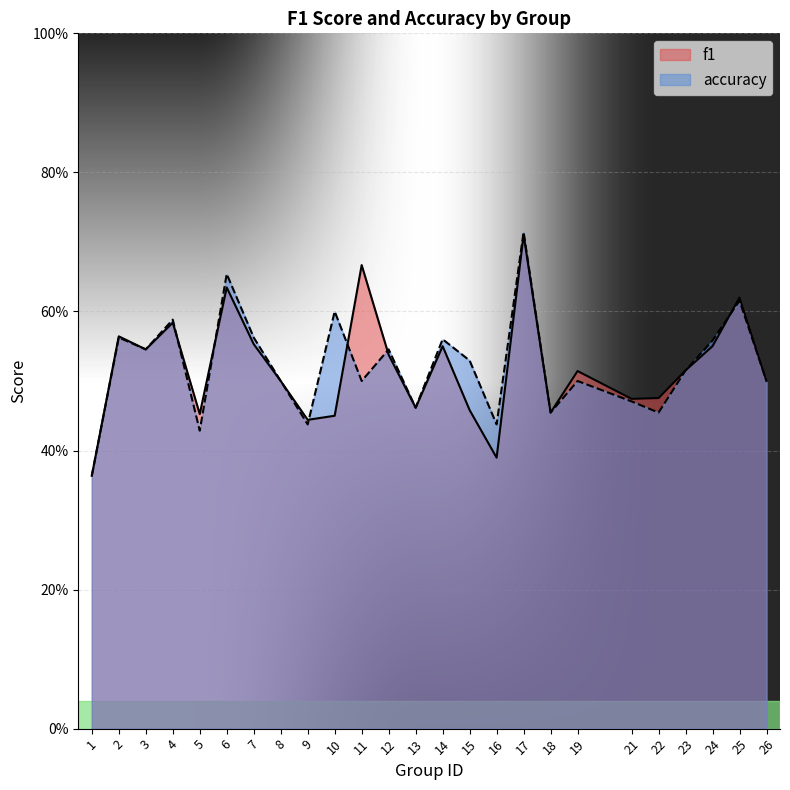

Rank the categories by f1 value from lowest to highest.

1, 16, 9, 10, 5, 18, 15, 13, 21, 22, 8, 26, 19, 23, 12, 3, 24, 14, 7, 2, 4, 25, 6, 11, 17